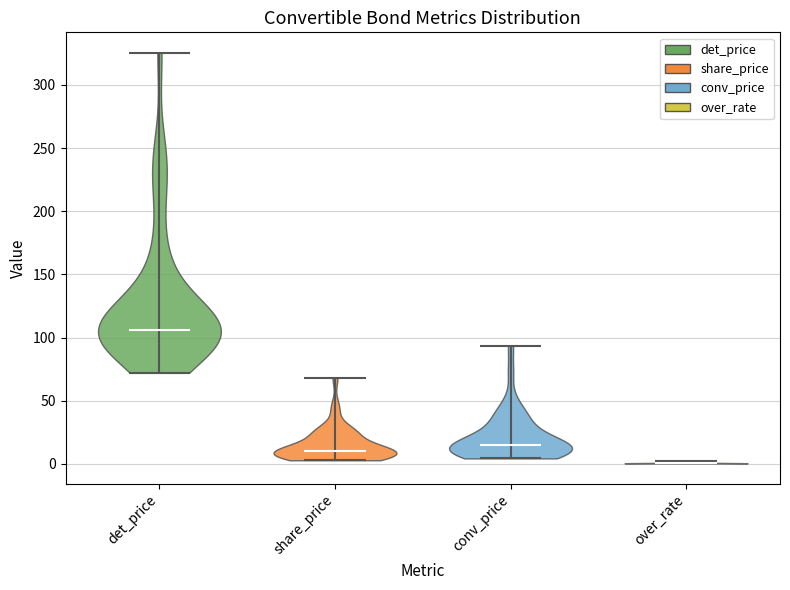

What is the lowest point the violin for det_price reaches on the y-axis? The values are not printed on the chart, so give them approximately, as read against the axis.

70